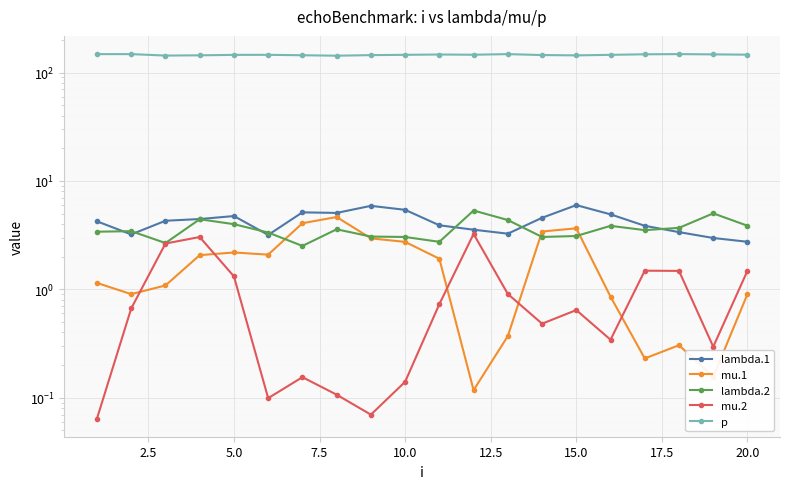

Is the value of lambda.2 at 10 greater than the value of lambda.1 at 19?

No